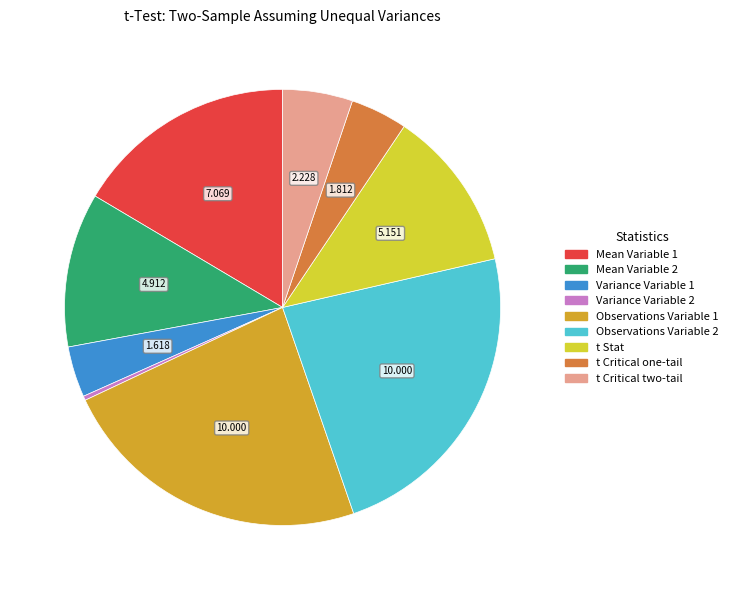

How many slices are in this pie chart?

9